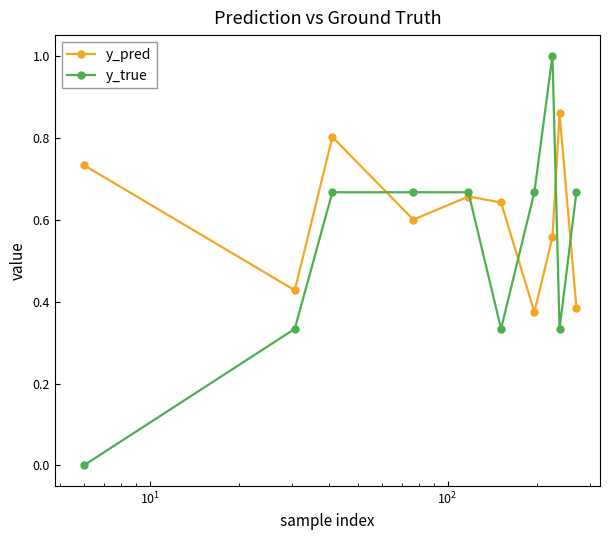

List the series in order of their peak value, highest first.

y_true, y_pred